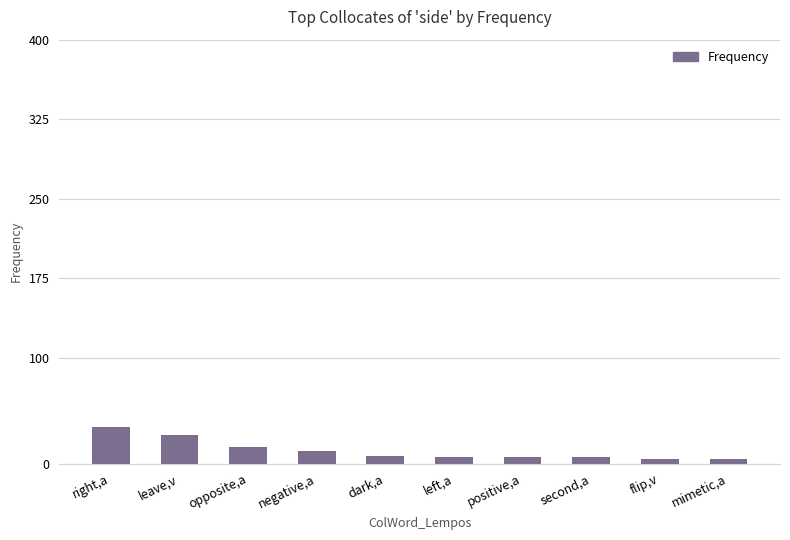

What is the label of the 2nd bar from the right?

flip,v